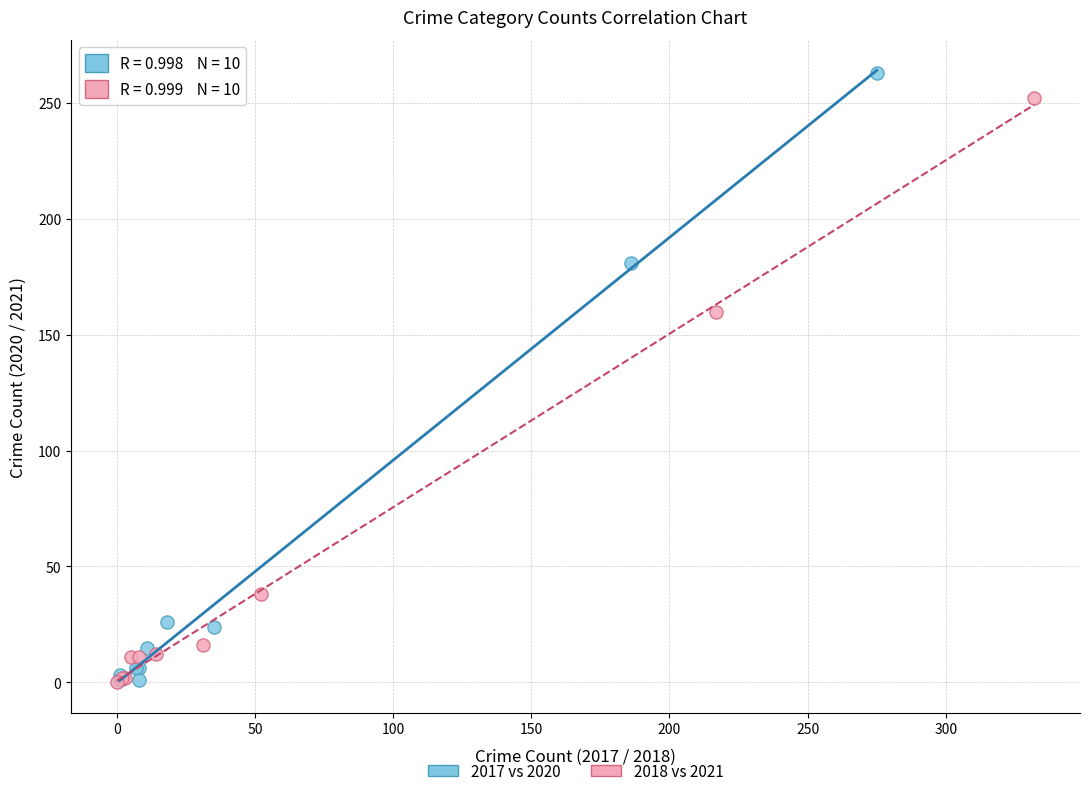

Which series has the widest spread of Y values?

2017 vs 2020